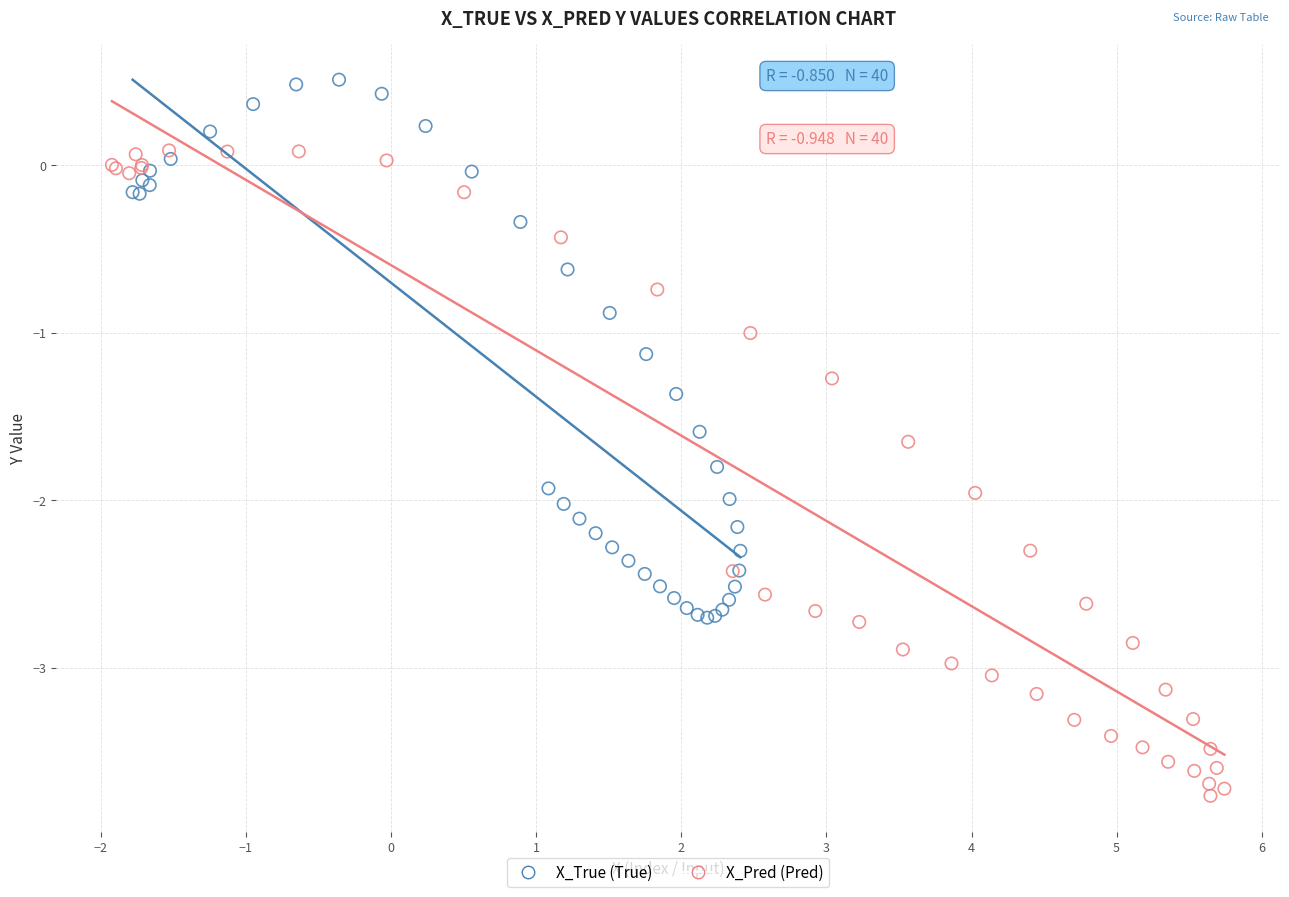

What are all the series names shown in the legend?

X_True (True), X_Pred (Pred)